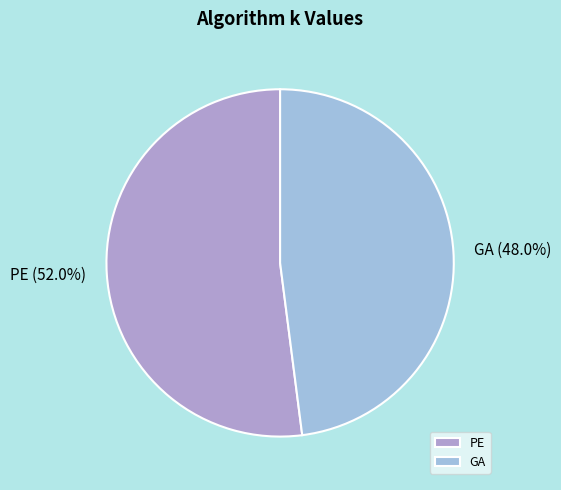

Which has a higher value, GA or PE?

PE